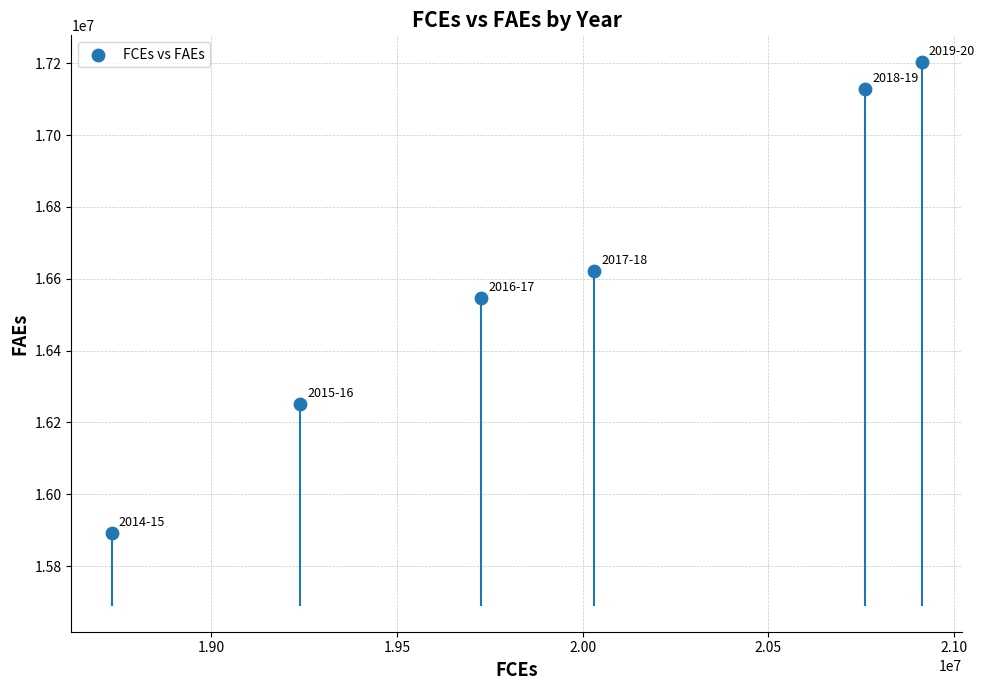

What is the range of X values (max minus min)?

2180289